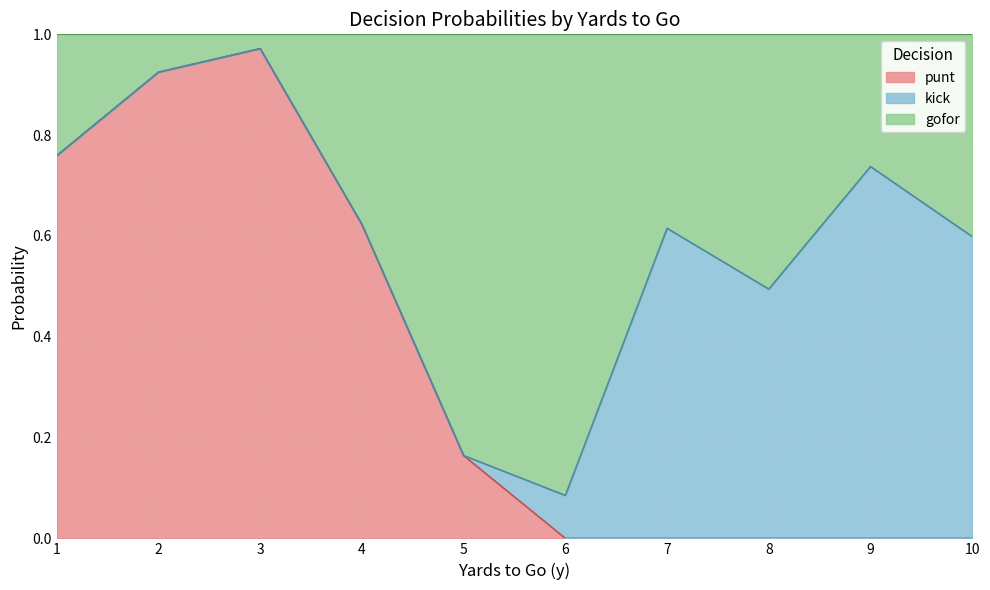

Which series has the largest range (max minus min)?

punt